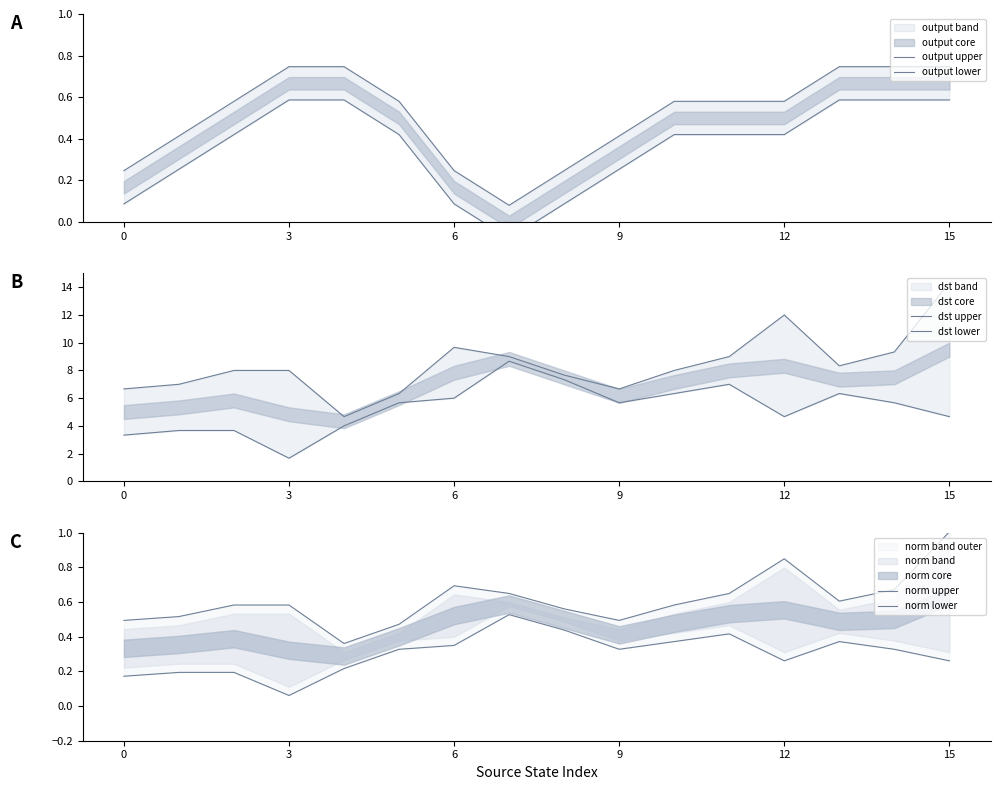

Reading right to left, list all the values displayed in this chart.

output upper: 0.7	0.7	0.7	0.6	0.6	0.6	0.4	0.2	0.1	0.2	0.6	0.7	0.7	0.6	0.4	0.2
output lower: 0.6	0.6	0.6	0.4	0.4	0.4	0.3	0.1	-0.1	0.1	0.4	0.6	0.6	0.4	0.3	0.1
dst upper: 14.3	9.3	8.3	12.0	9.0	8.0	6.7	7.7	9.0	9.7	6.3	4.7	8.0	8.0	7.0	6.7
dst lower: 4.7	5.7	6.3	4.7	7.0	6.3	5.7	7.3	8.7	6.0	5.7	4.0	1.7	3.7	3.7	3.3
norm upper: 1.0	0.7	0.6	0.9	0.7	0.6	0.5	0.6	0.7	0.7	0.5	0.4	0.6	0.6	0.5	0.5
norm lower: 0.3	0.3	0.4	0.3	0.4	0.4	0.3	0.4	0.5	0.4	0.3	0.2	0.1	0.2	0.2	0.2